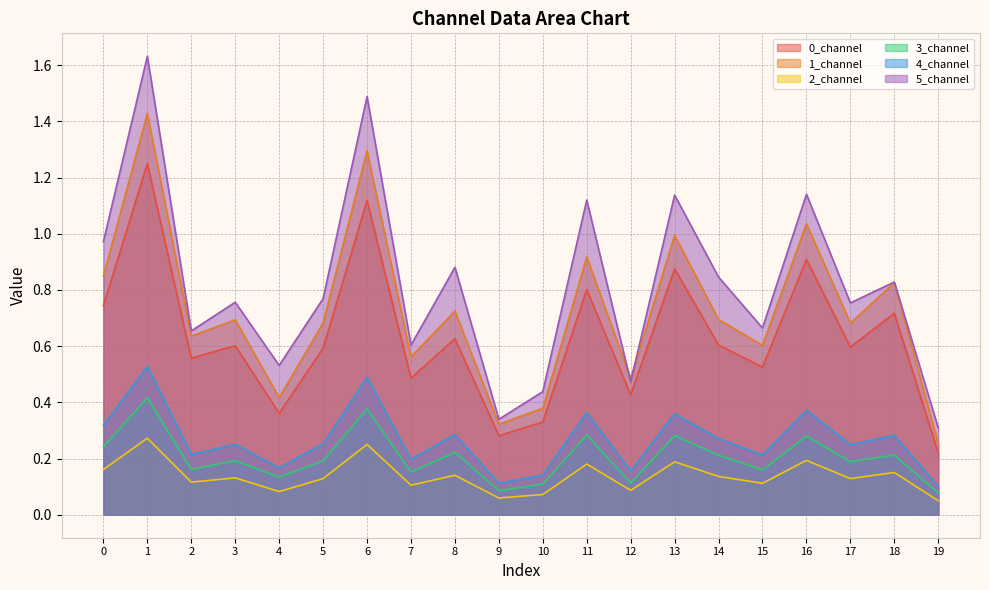

The 1_channel series shows 0.6 at 15. True or false?

True